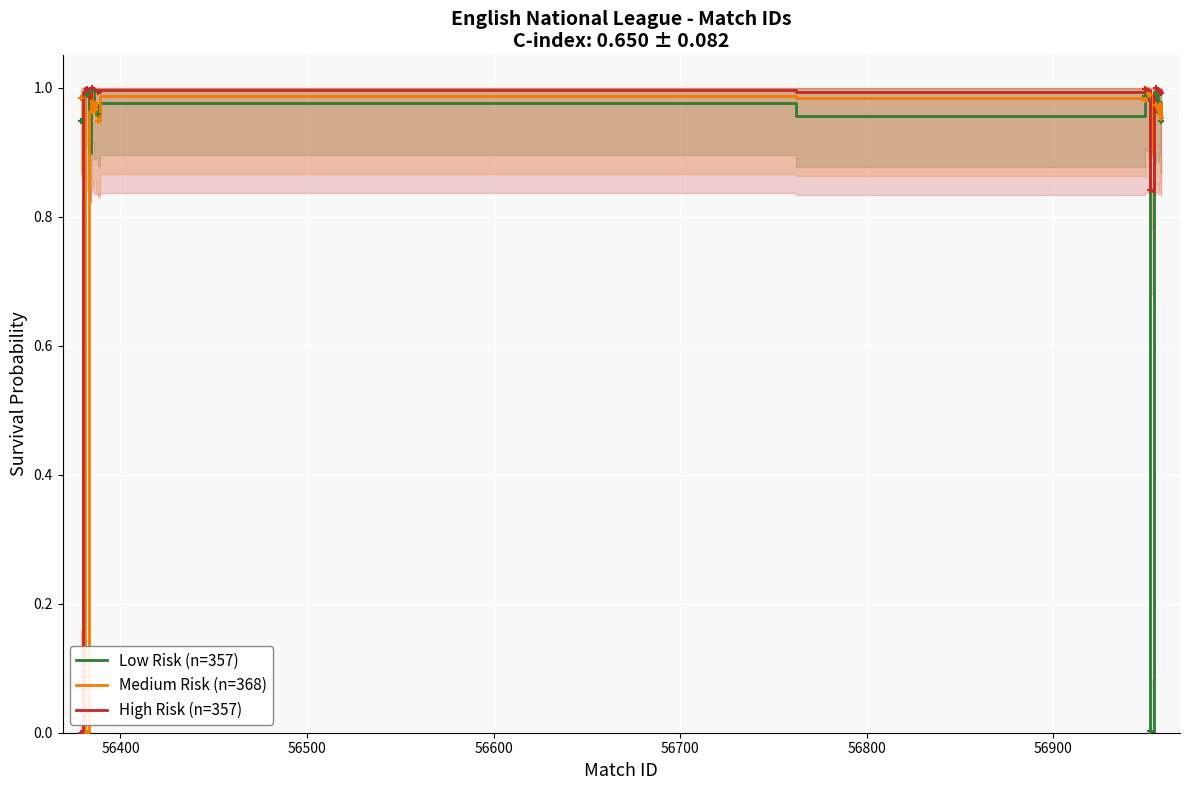

Is the value of High Risk (n=357) at 56900 greater than the value of Low Risk (n=357) at 12?

Yes